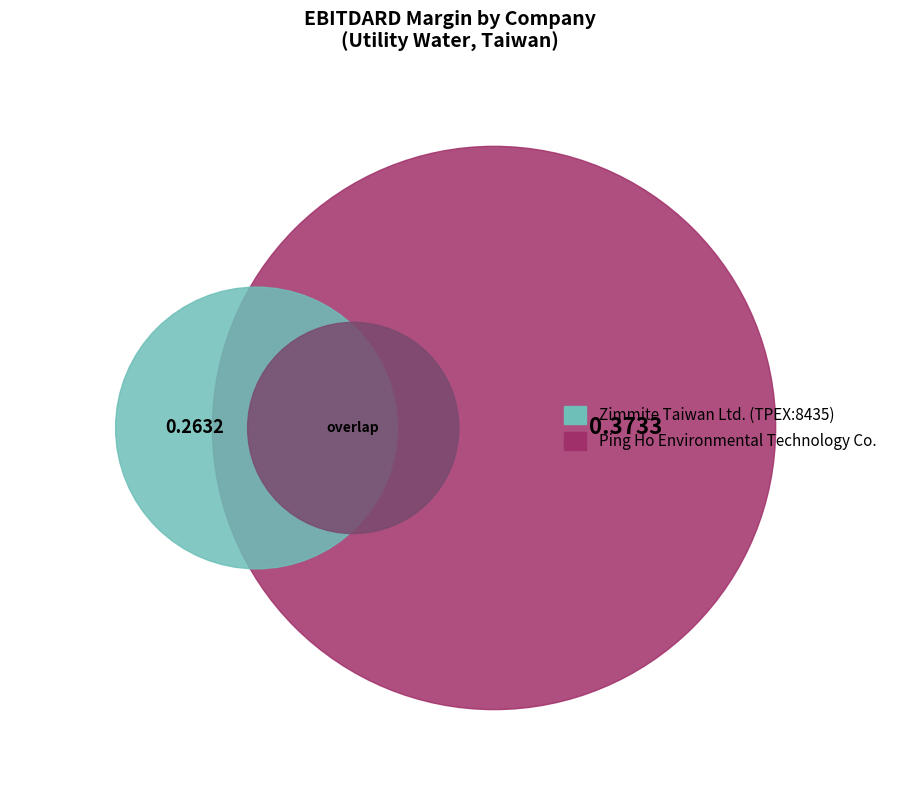

Is there any slice that represents more than half of the pie?

Yes